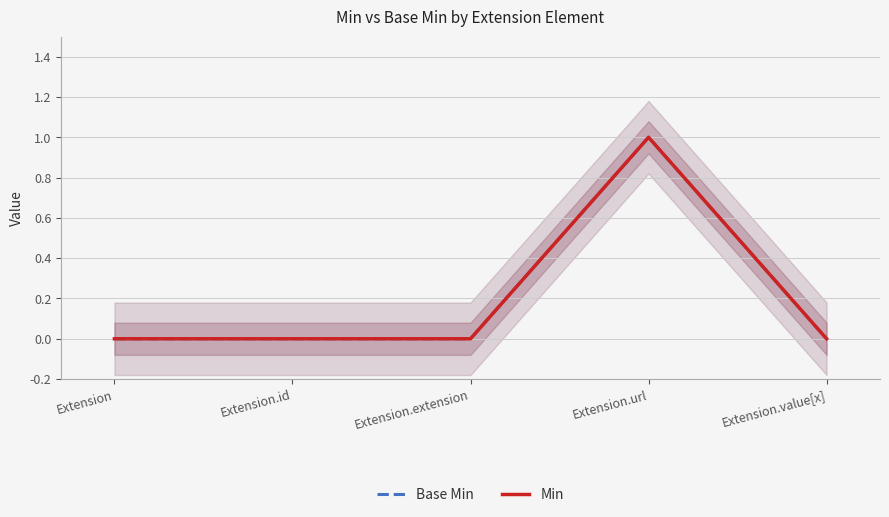

True or false: Min and Base Min cross at least once.

False